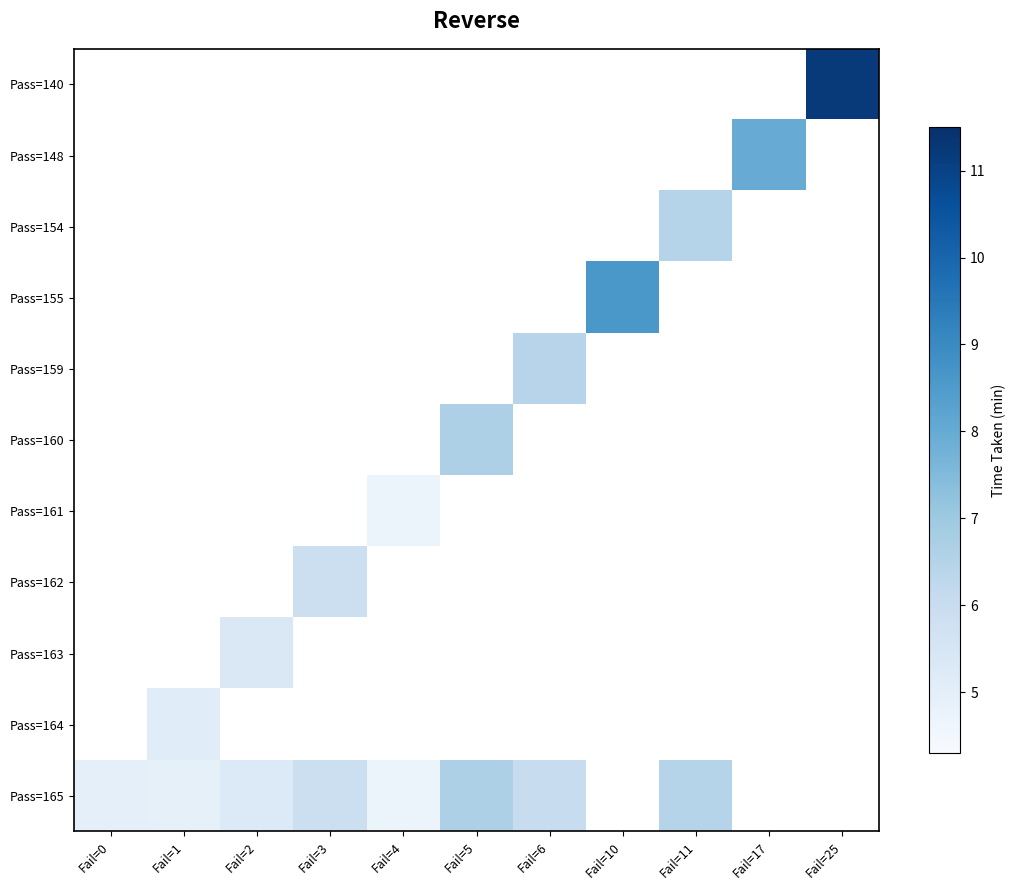

Rank the categories by Pass=148 value from lowest to highest.

Fail=0, Fail=1, Fail=2, Fail=3, Fail=4, Fail=5, Fail=6, Fail=10, Fail=11, Fail=17, Fail=25